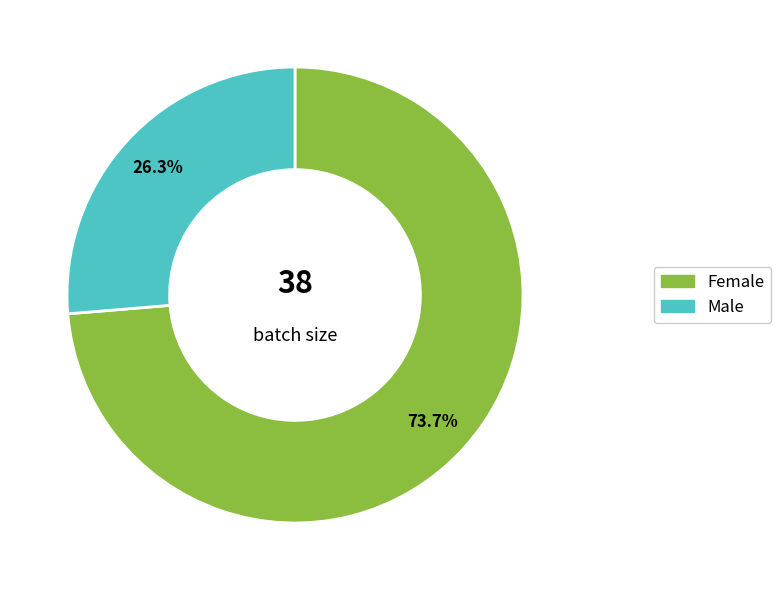

Is there any slice that represents more than half of the pie?

Yes